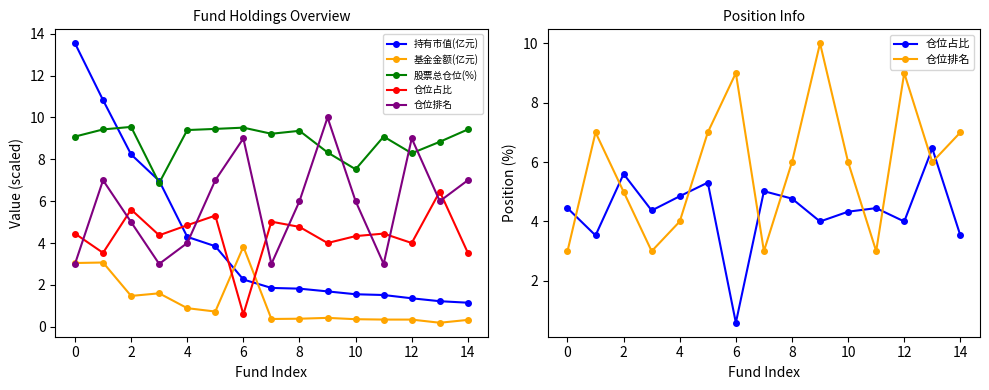

True or false: 仓位占比 and 股票总仓位(%) cross at least once.

False